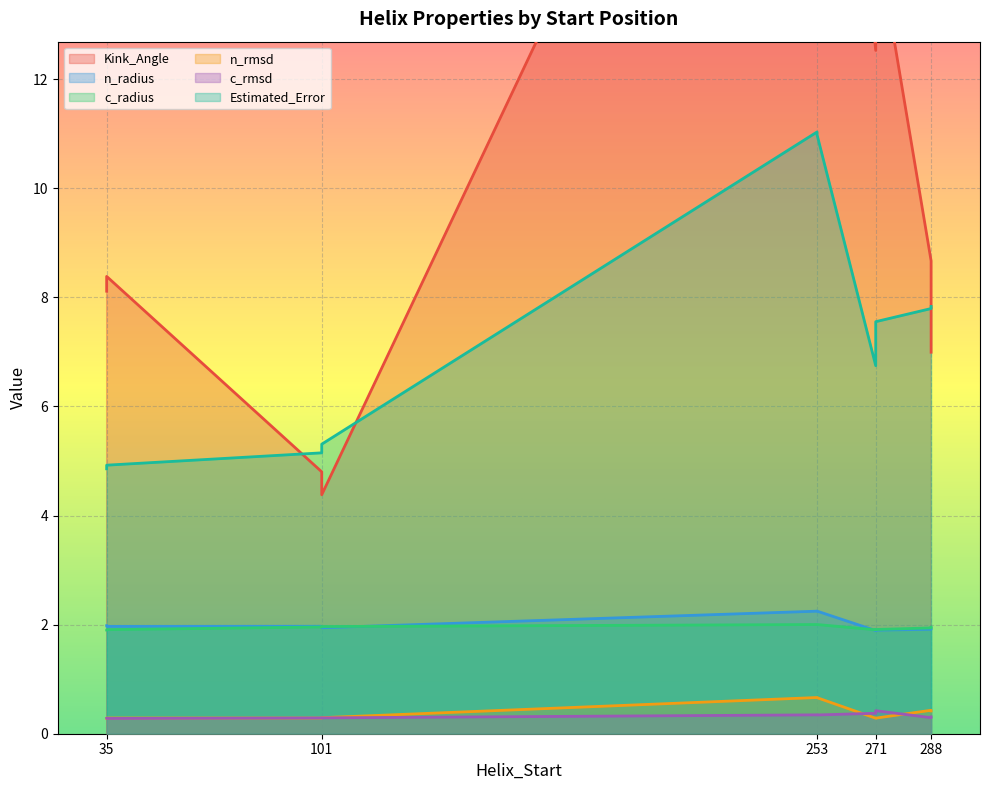

Does the chart display data point markers on the line(s)?

No